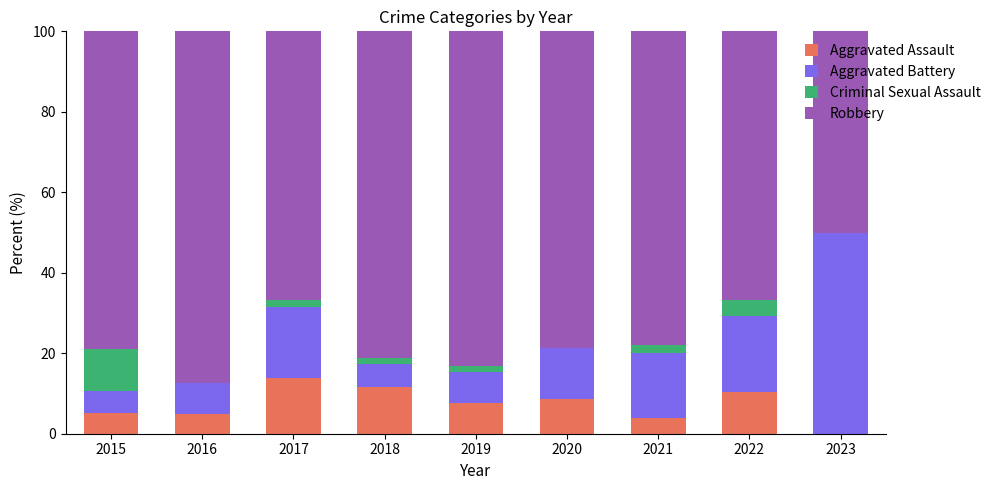

What is the approximate value of Aggravated Assault at 2016?

5.0